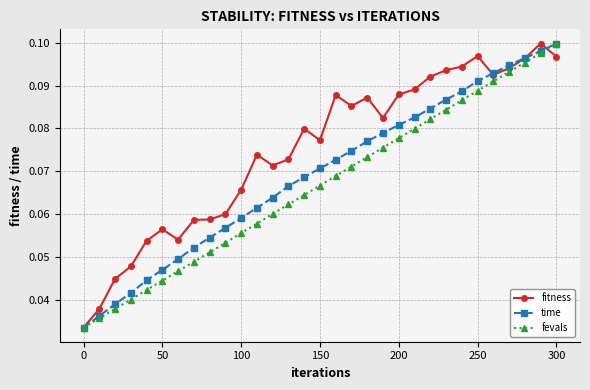

True or false: time has more than 1 points higher than both neighbors.

False